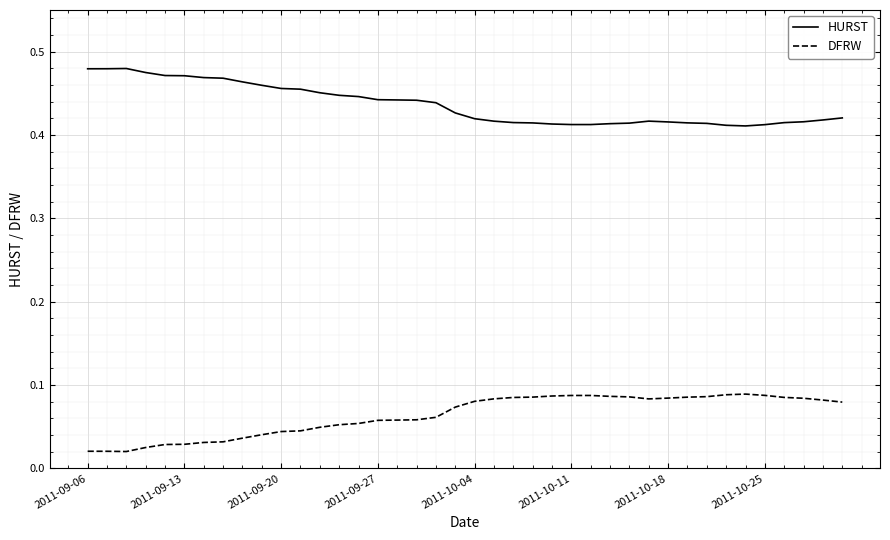

True or false: DFRW and HURST intersect in this chart.

False